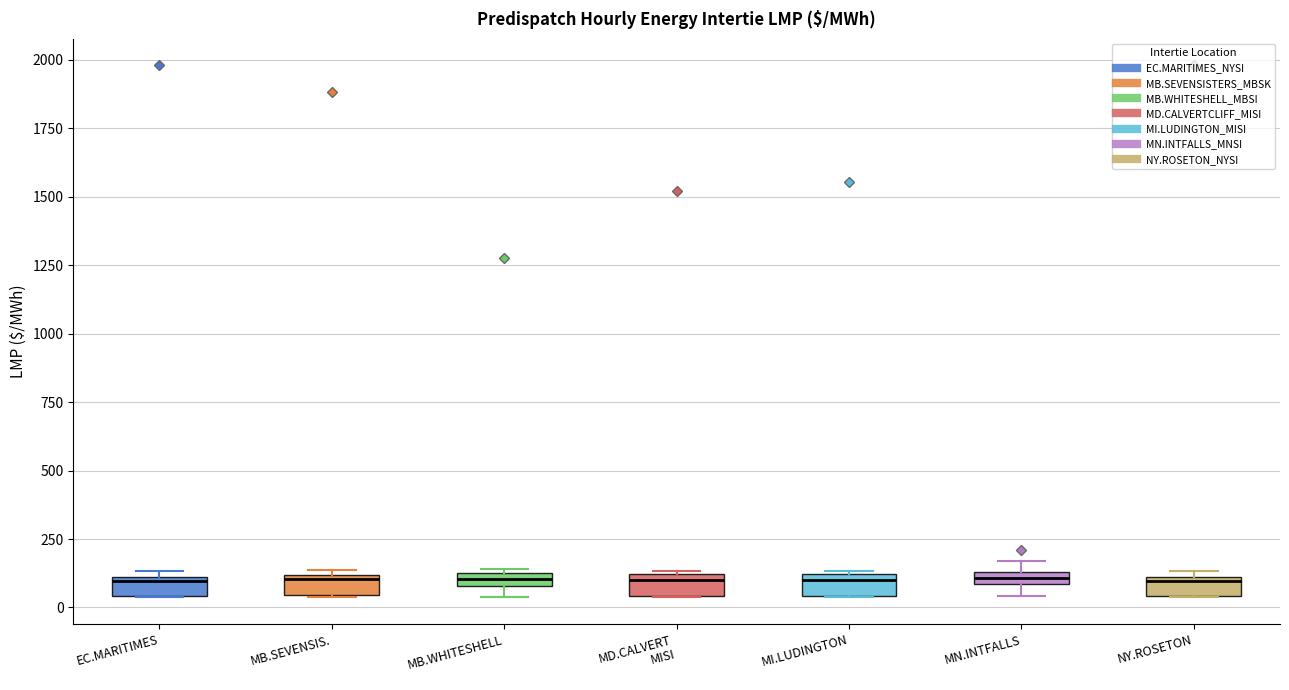

Where is the upper edge of the box for EC.MARITIMES on the y-axis? The values are not printed on the chart, so give them approximately, as read against the axis.

100